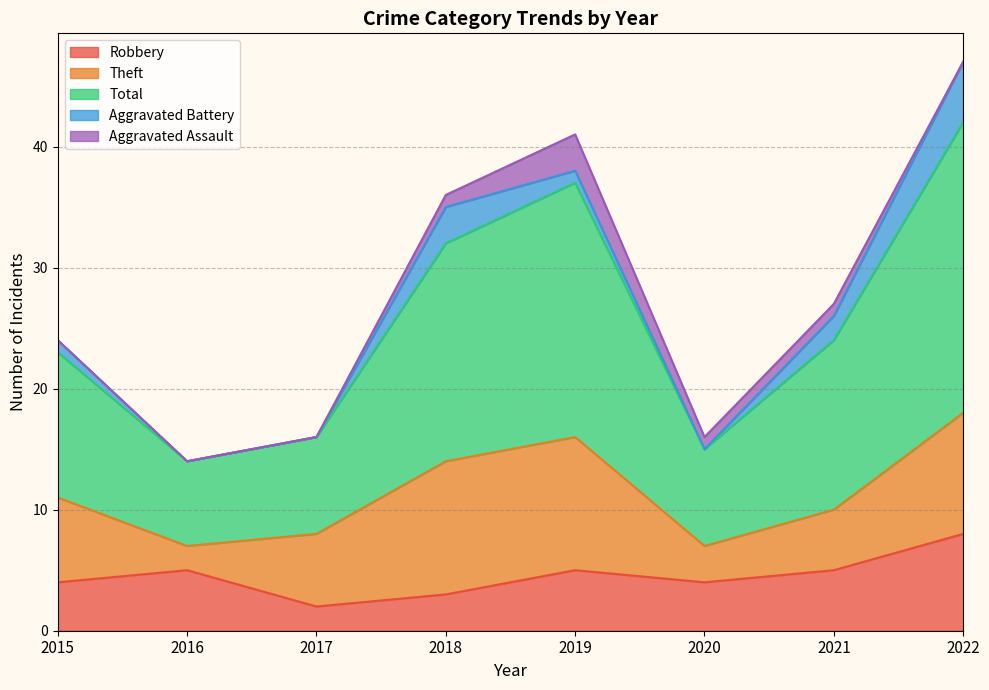

At which label does Robbery reach its minimum?

2017